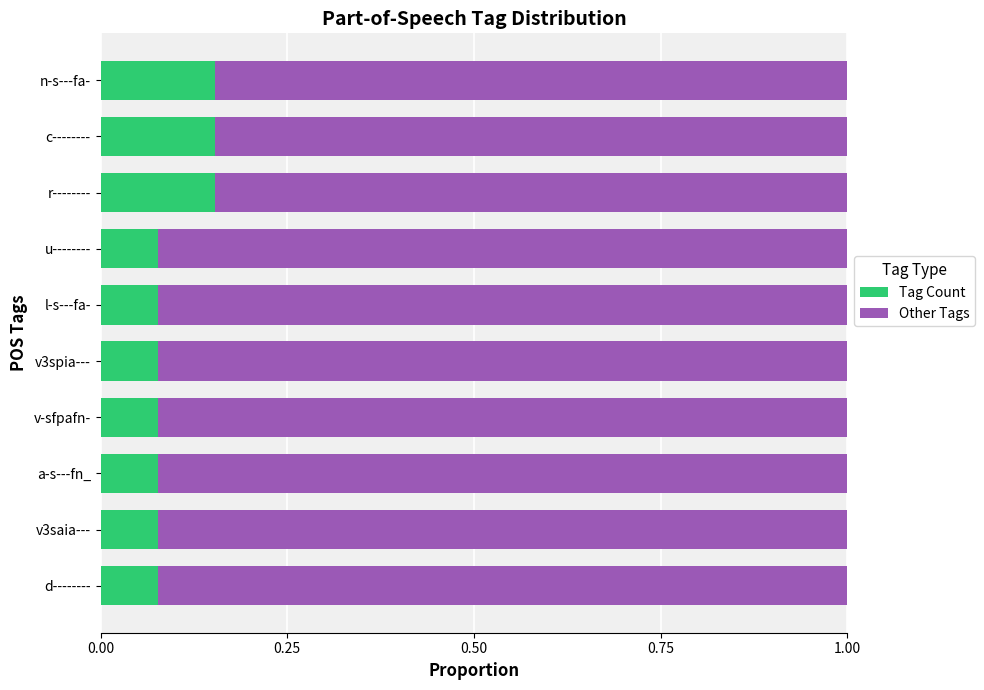

True or false: Tag Count has a value of 0.0 at l-s---fa-.

False